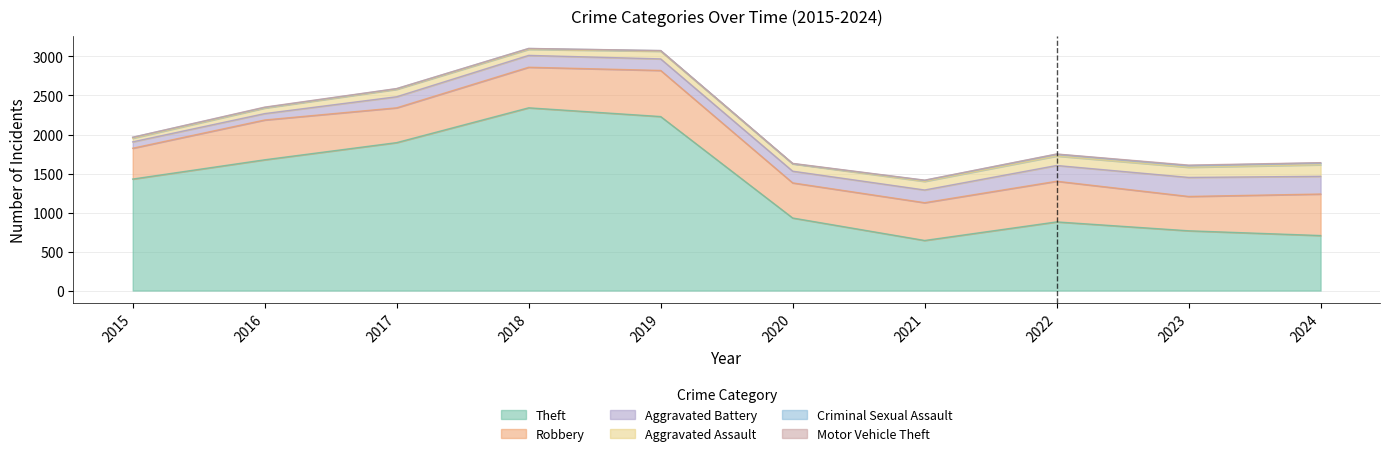

Rank the series at 2018 from highest to lowest value.

Theft, Robbery, Aggravated Battery, Aggravated Assault, Criminal Sexual Assault, Motor Vehicle Theft